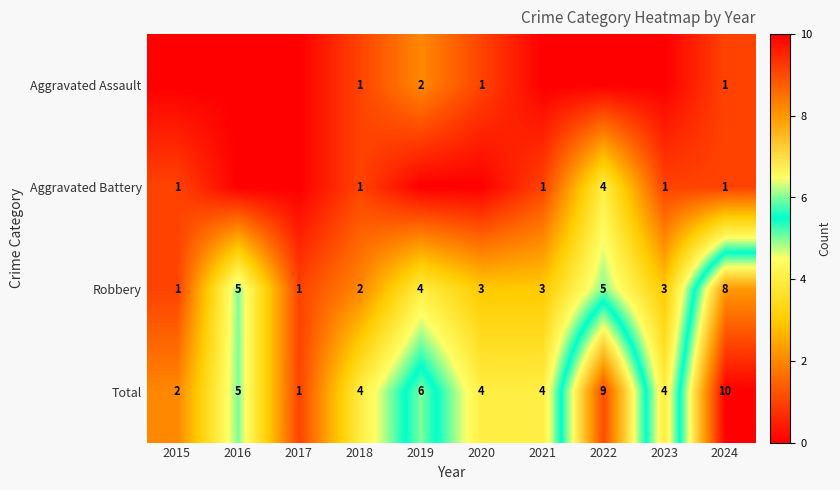

At which label does Total reach its peak?

2024